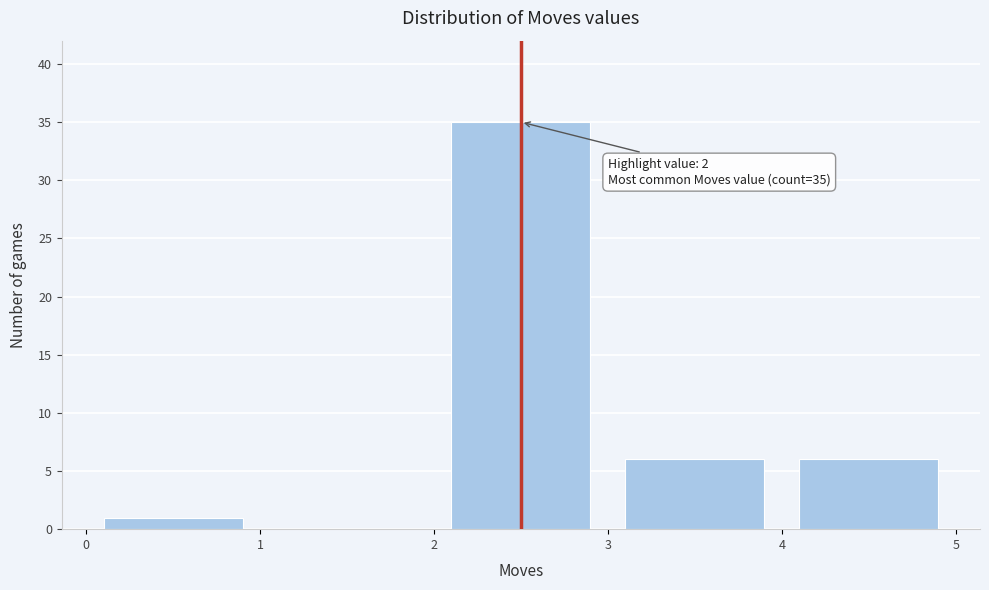

Which range on the x-axis has the tallest bar?

2 to 3